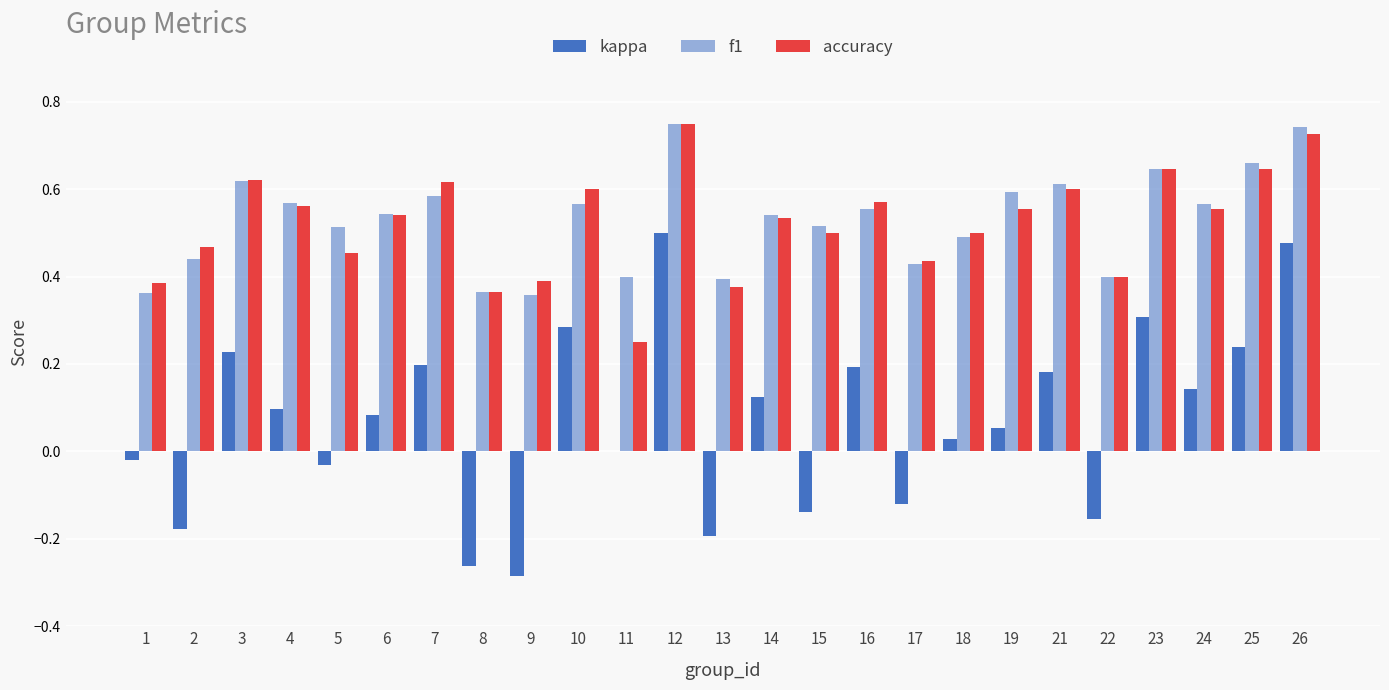

What is the difference between the maximum and minimum values in the accuracy series?

0.5